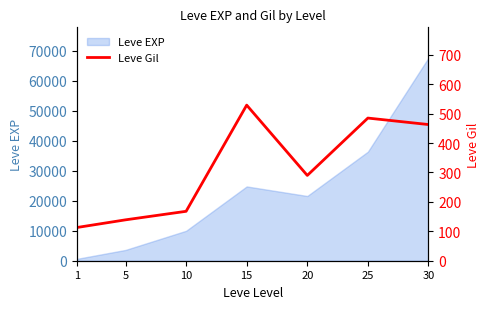

At which category does the data reach its first local valley?

20